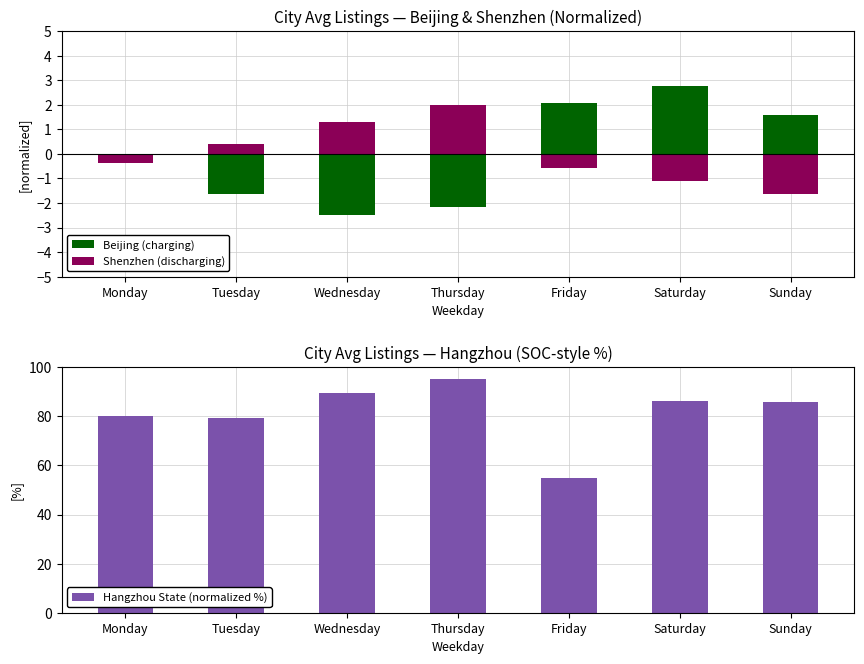

At which label does Beijing (charging) reach its peak?

Saturday